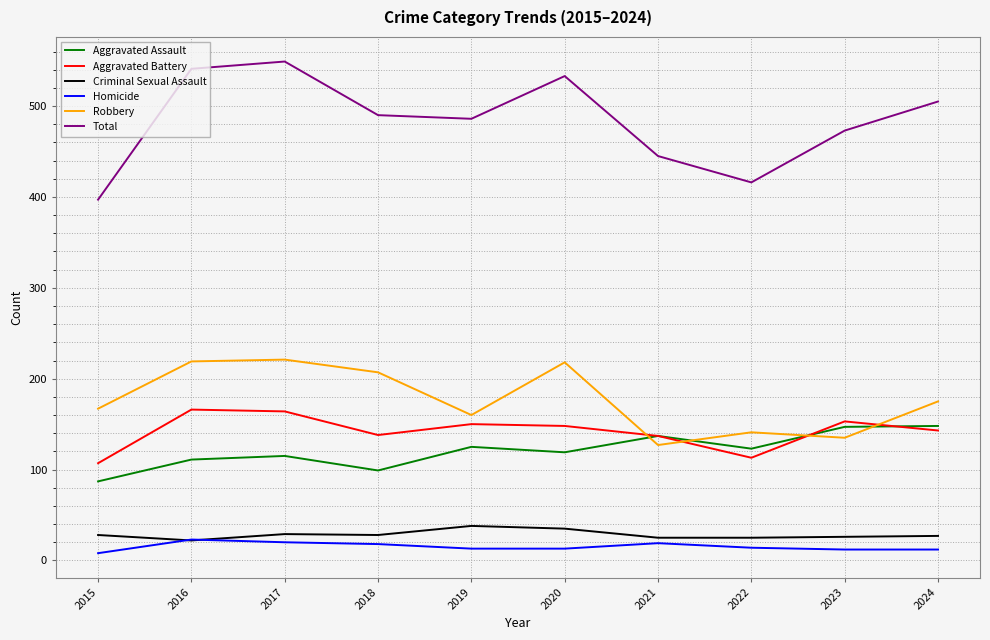

How many lines are shown in the chart?

6